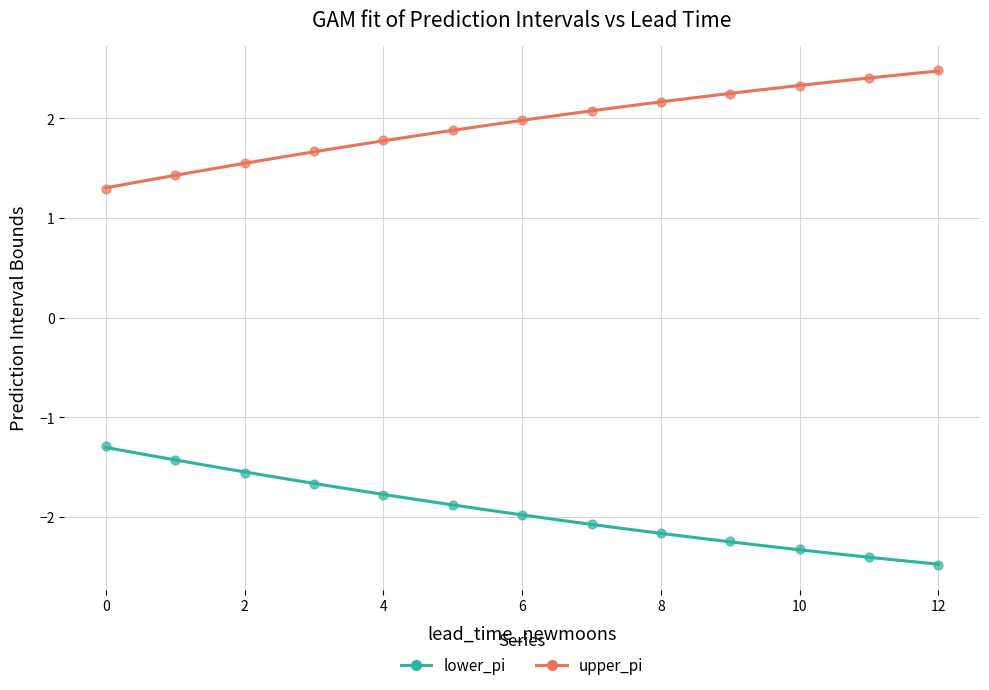

Which series contains the lowest Y value?

lower_pi